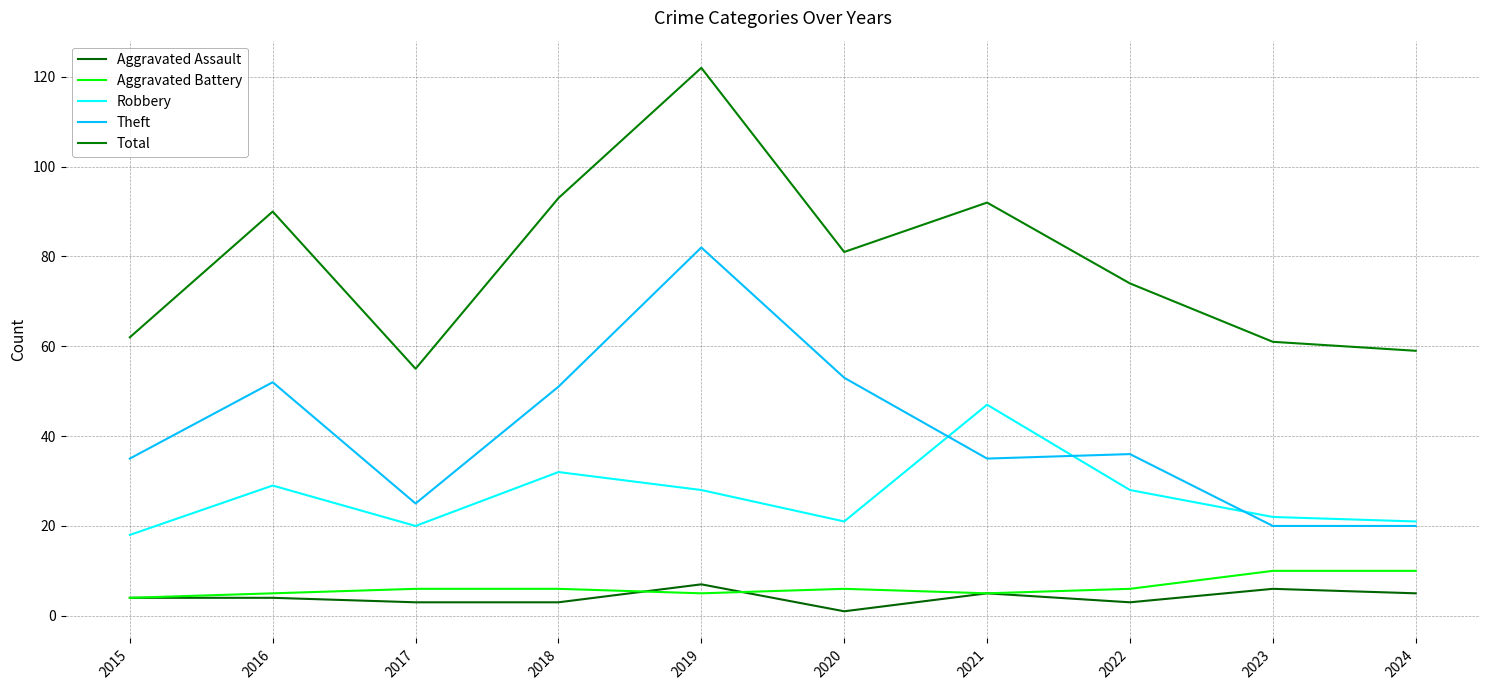

Which series has the widest spread of values?

Total